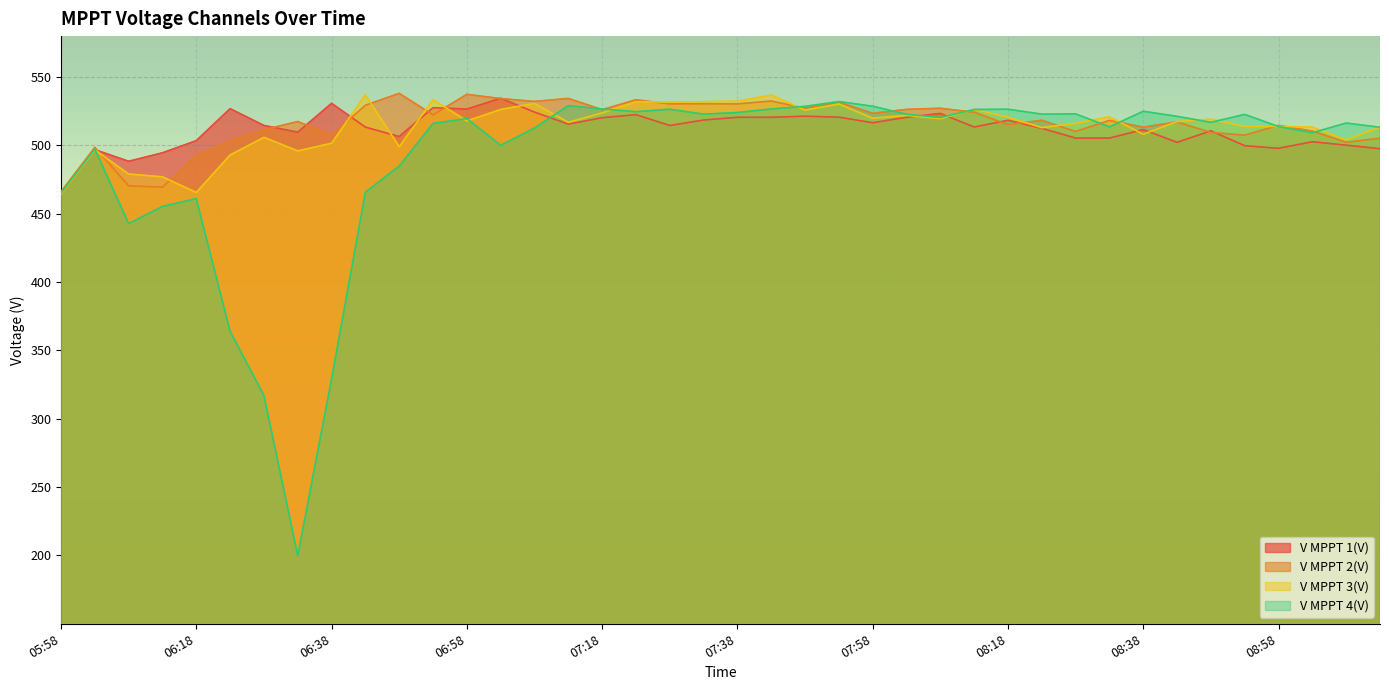

At which category is the sum across all series the highest?

07:43